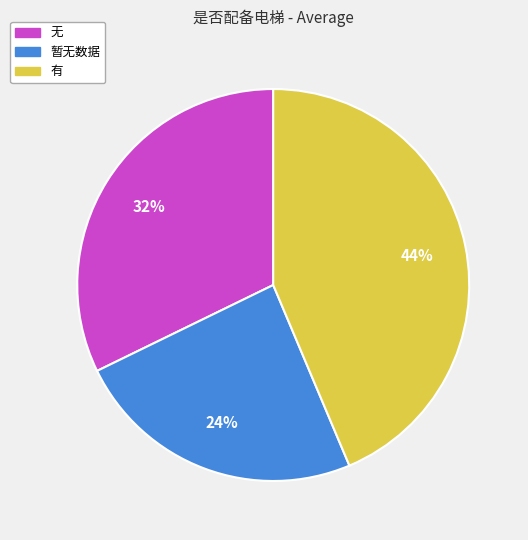

To the nearest percent, what is the combined percentage of 有 and 暂无数据?

68%